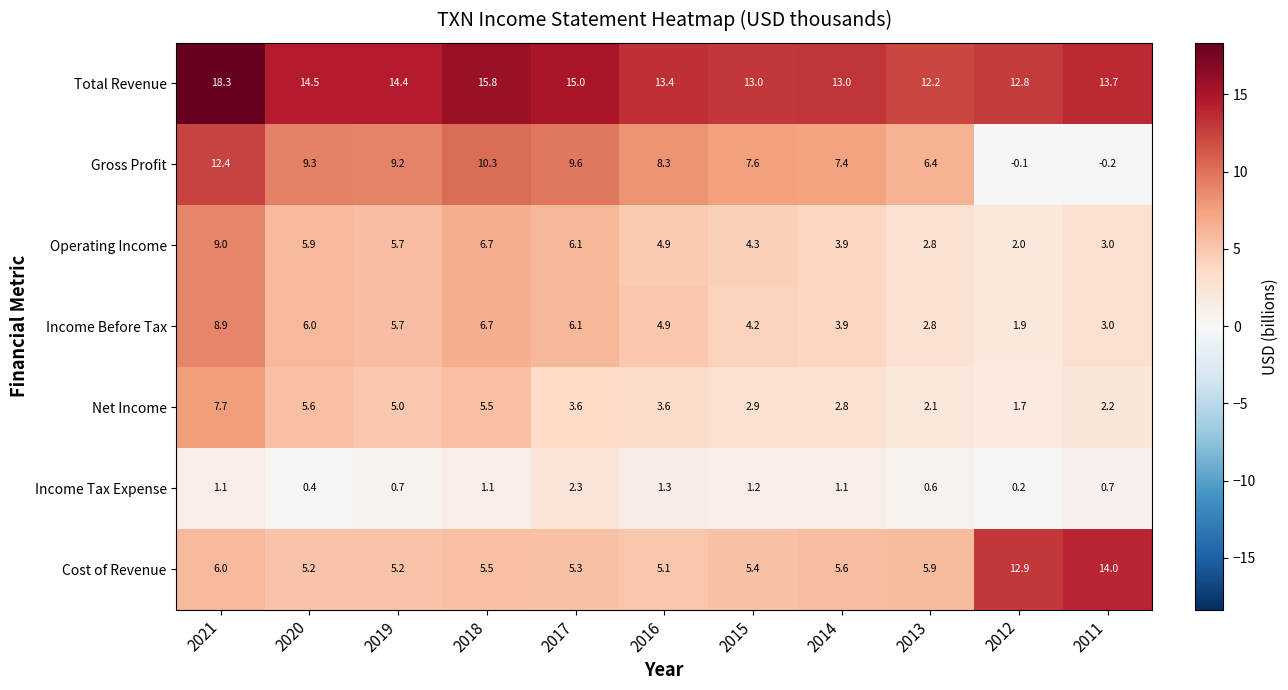

How many series are shown in this chart?

7